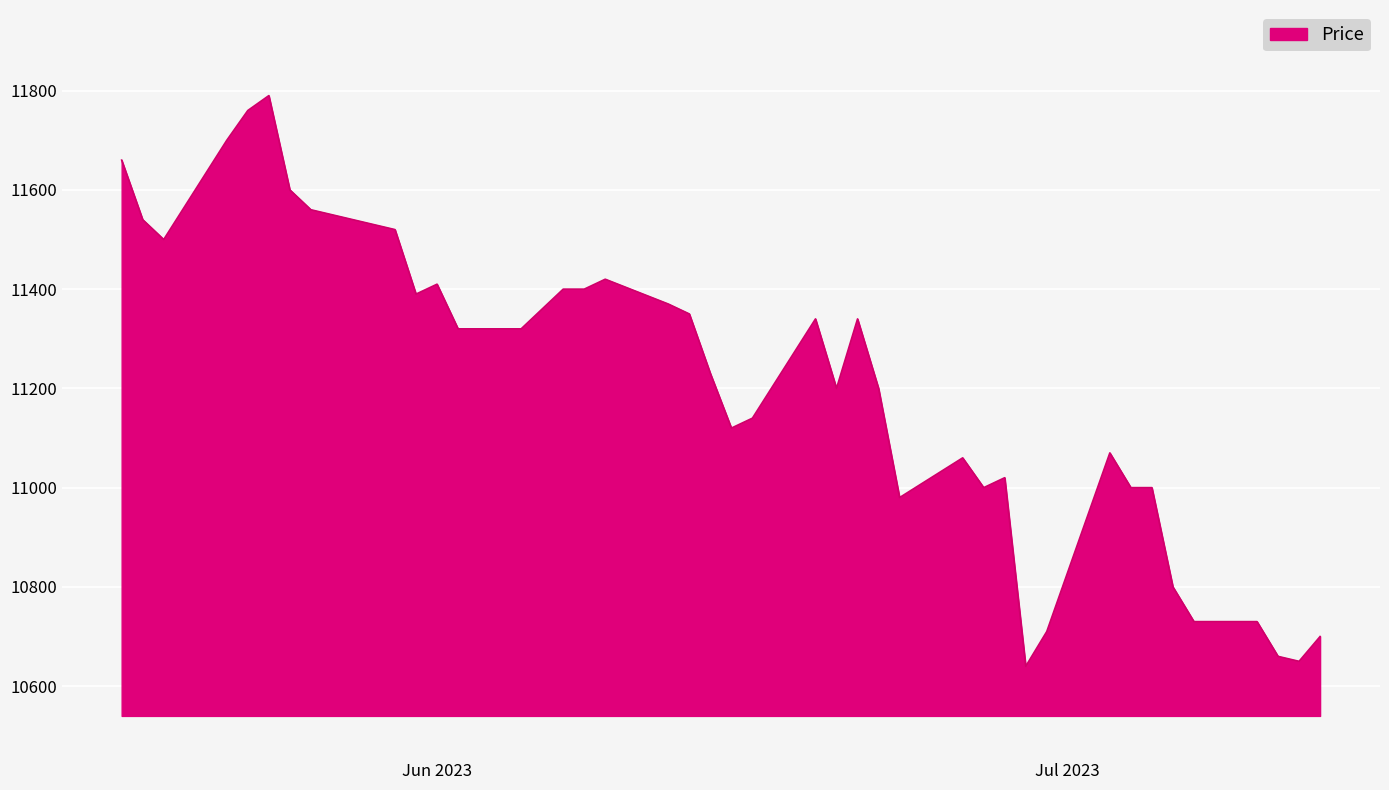

What is the difference between the maximum and minimum values?

1150